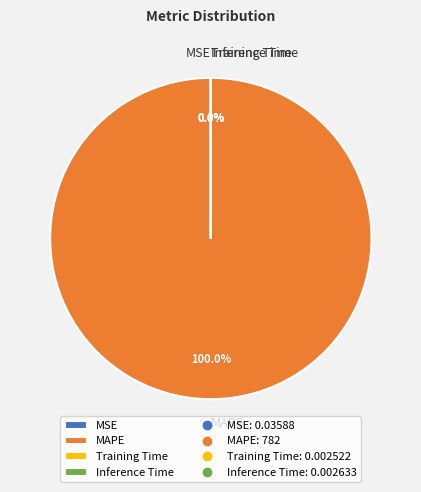

Count the number of slices in the pie.

4